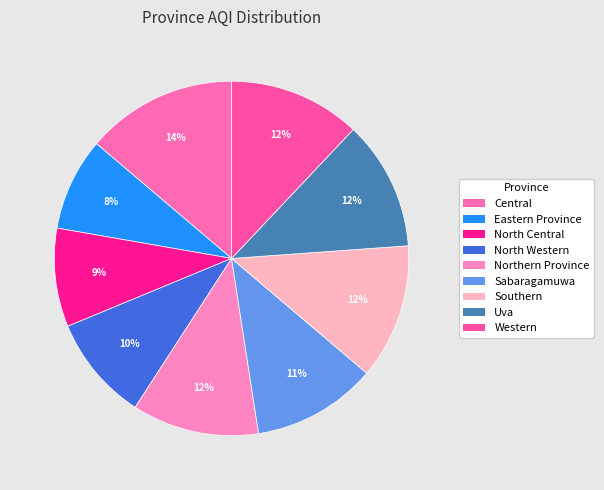

What percentage do Southern and Uva together represent?

24.2%